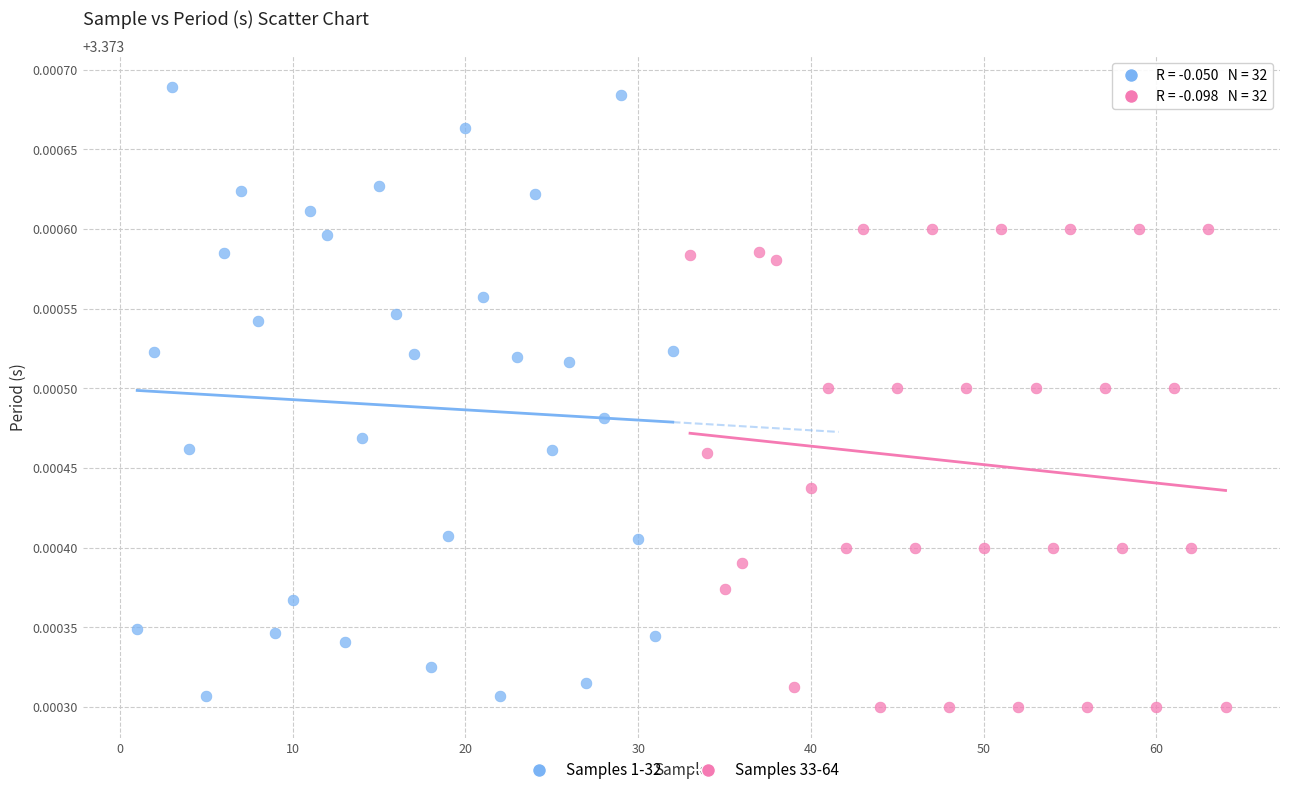

Which series has the largest Y range (max minus min)?

Samples 1-32